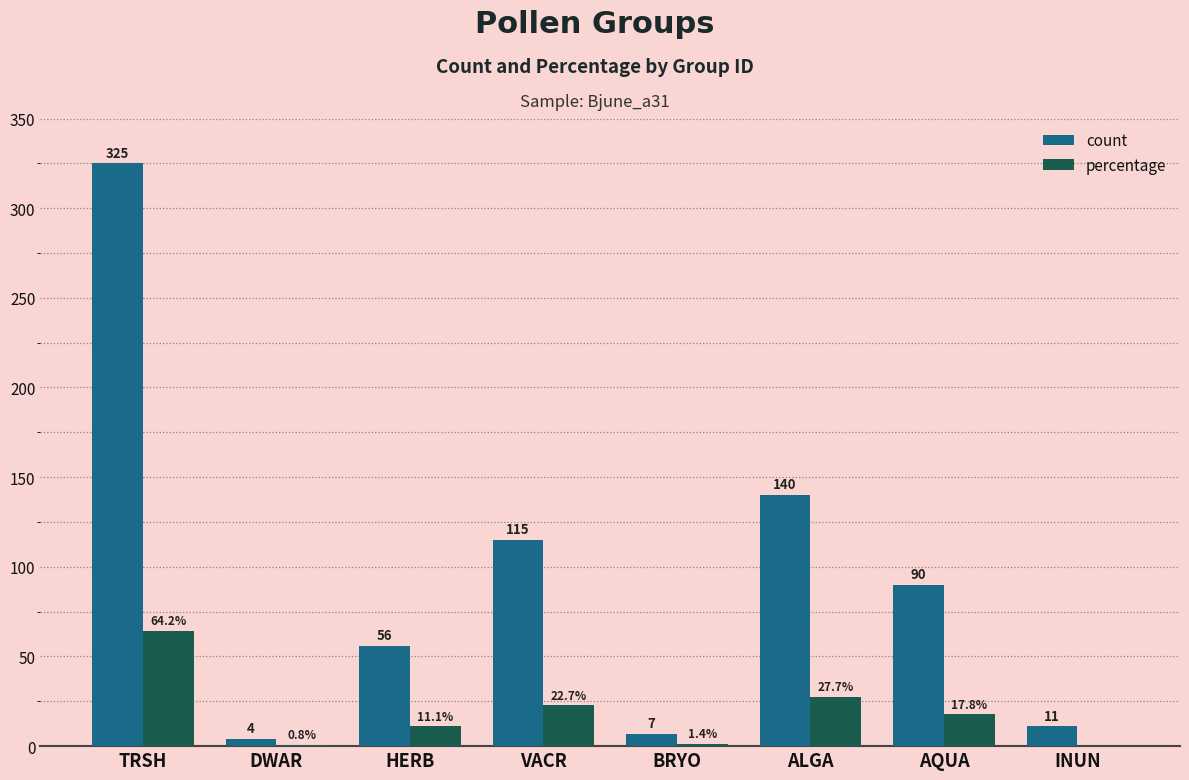

What is the sum of the percentage values at HERB and ALGA?

38.7